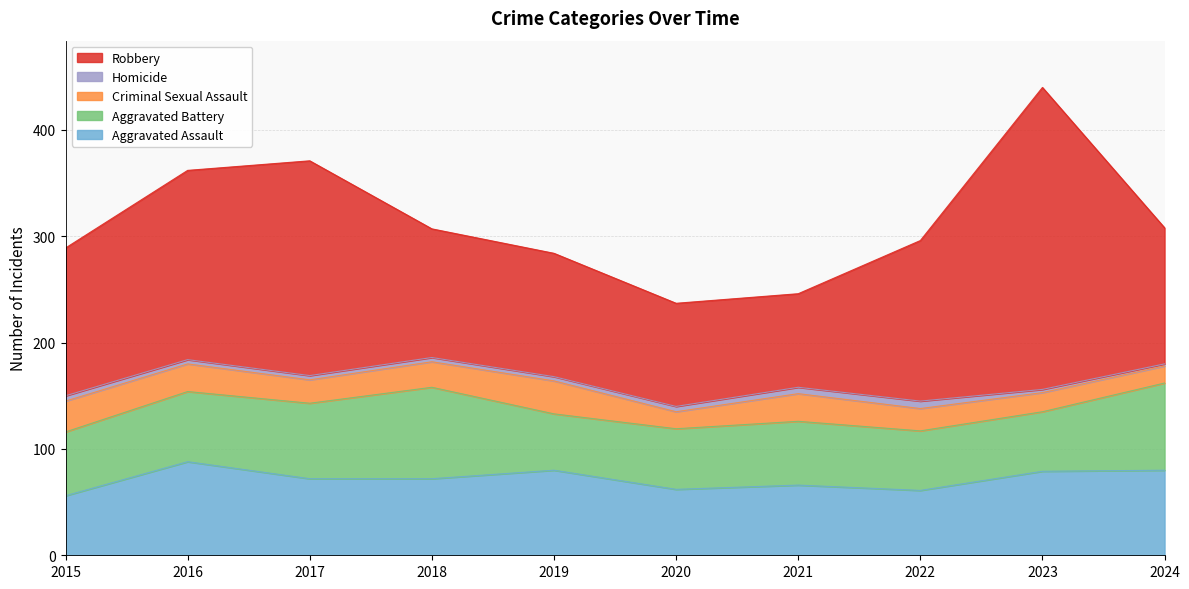

Where is the first local minimum for Criminal Sexual Assault?

2017